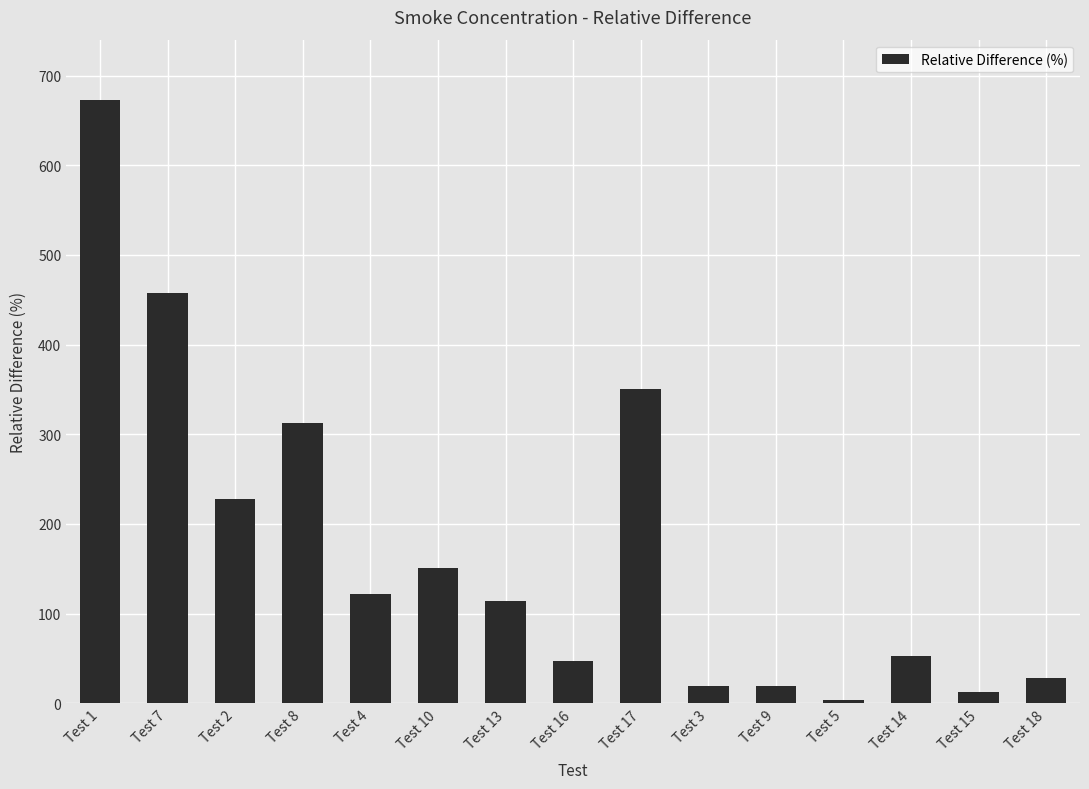

What is the change in value from Test 3 to Test 14?

+33.1